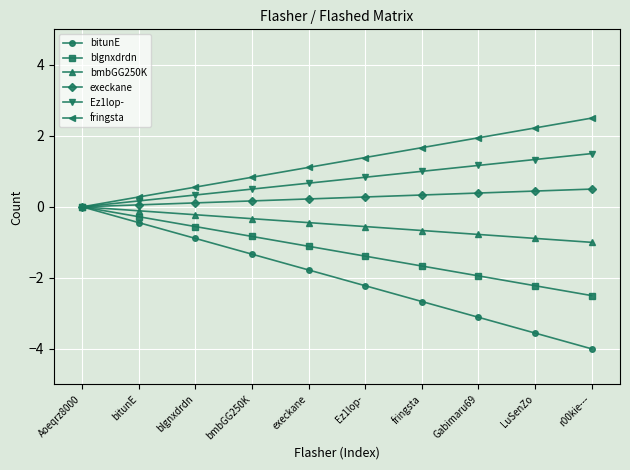

What is the total value across all series at execkane?

-1.3